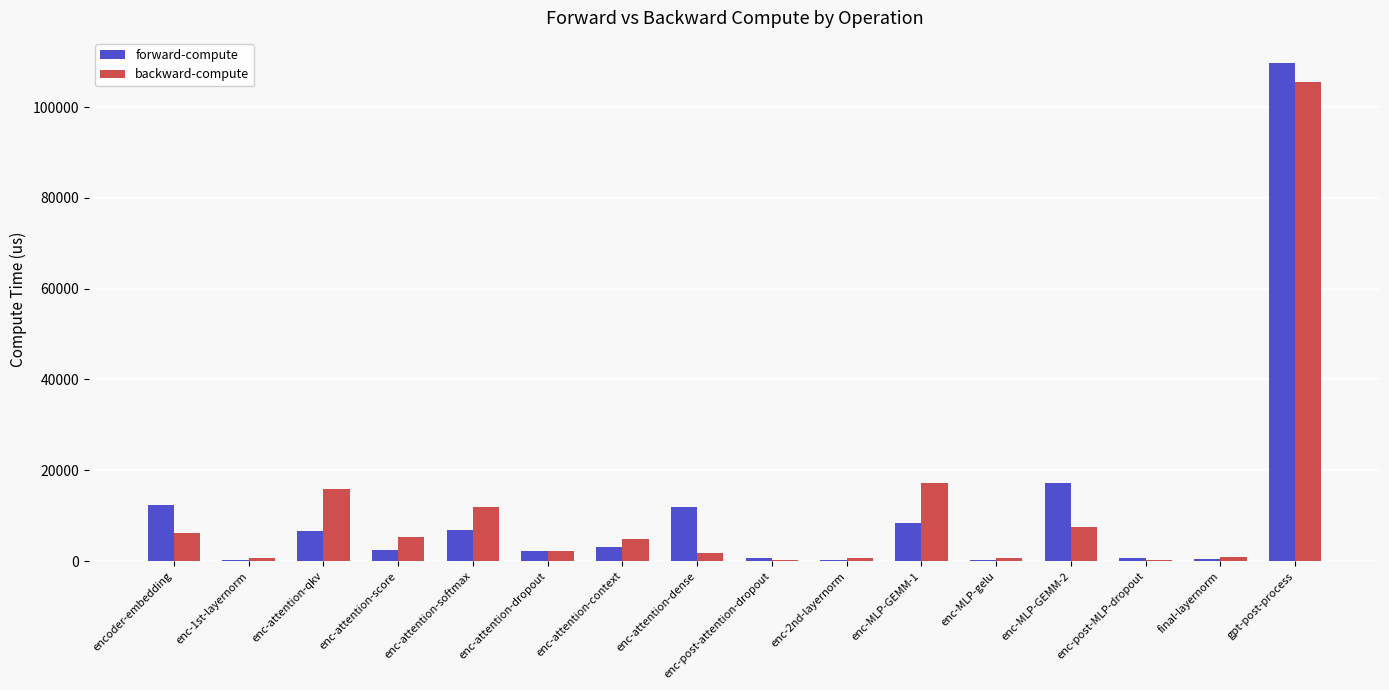

Where is forward-compute nearest to the value 54986?

enc-MLP-GEMM-2